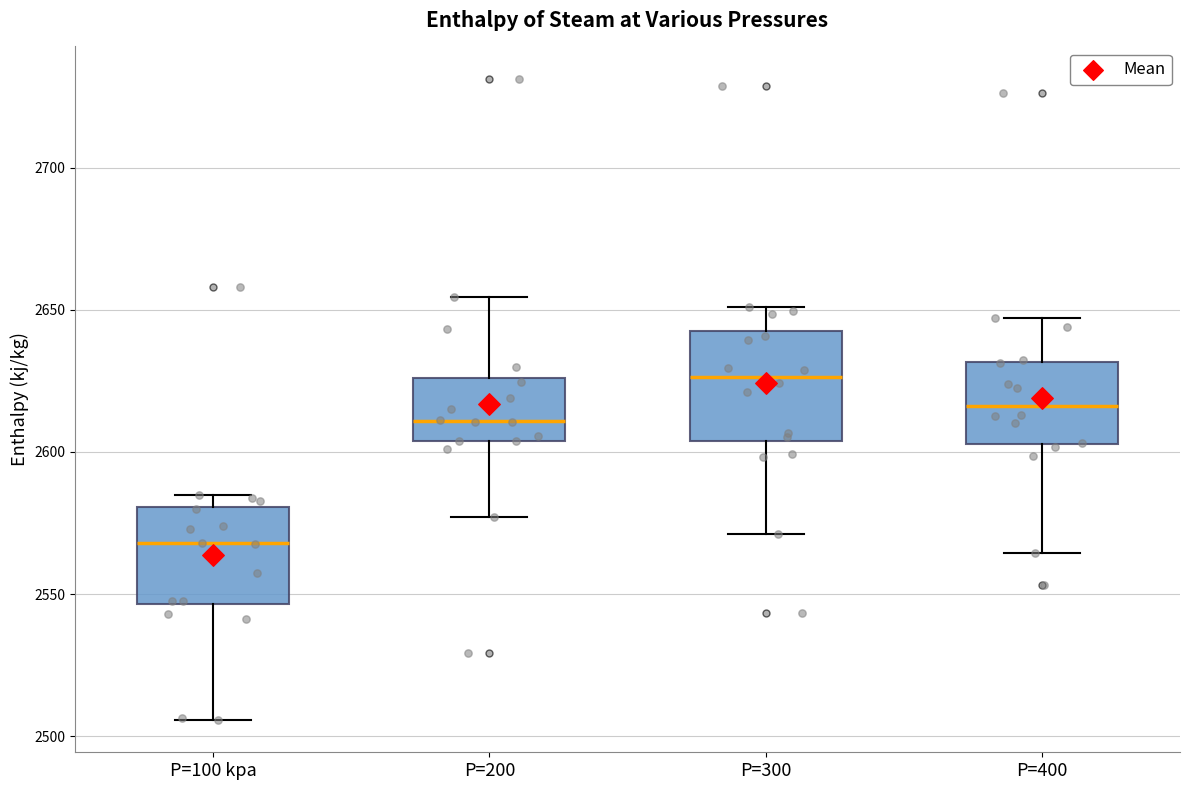

Reading left to right, read every box against the y-axis: the position of its median line, the range the box covers, and the ends of its whiskers. The values are not printed on the chart, so give them approximately, as read against the axis.

P=100 kpa: median 2570, box 2545 to 2580, whiskers 2505 to 2585
P=200: median 2610, box 2605 to 2625, whiskers 2575 to 2655
P=300: median 2625, box 2605 to 2645, whiskers 2570 to 2650
P=400: median 2615, box 2605 to 2630, whiskers 2565 to 2645